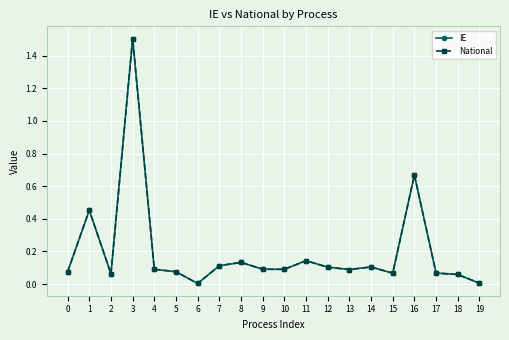

What is the value of the IE point at the 15th from the left?

0.1